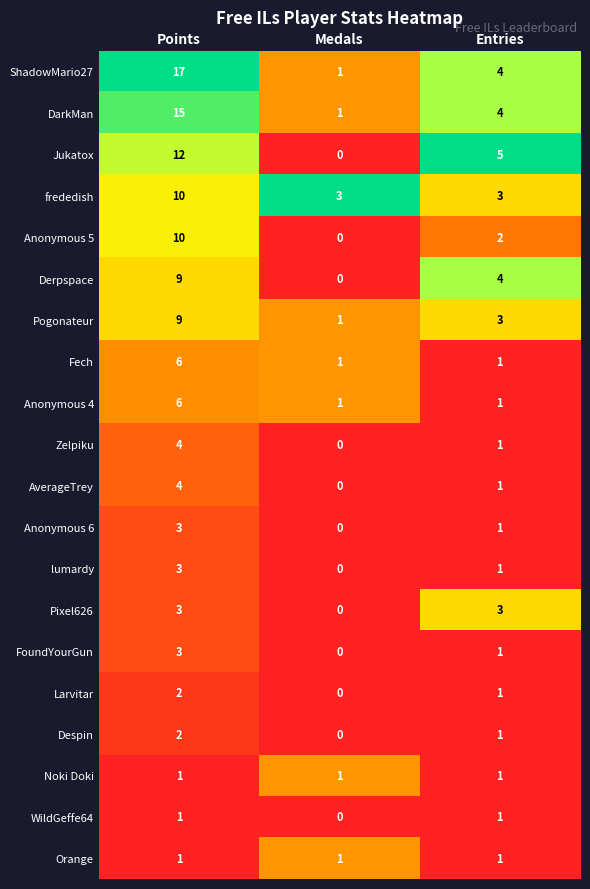

The value of Fech at Entries is 1. True or false?

True